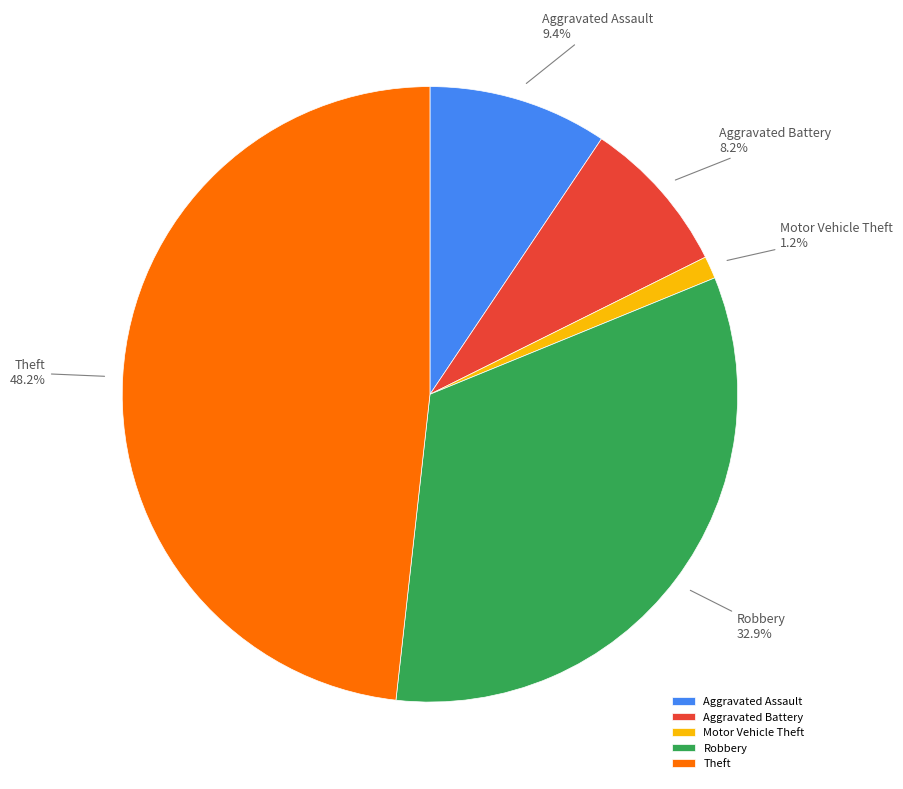

What is the largest slice in the pie chart?

Theft